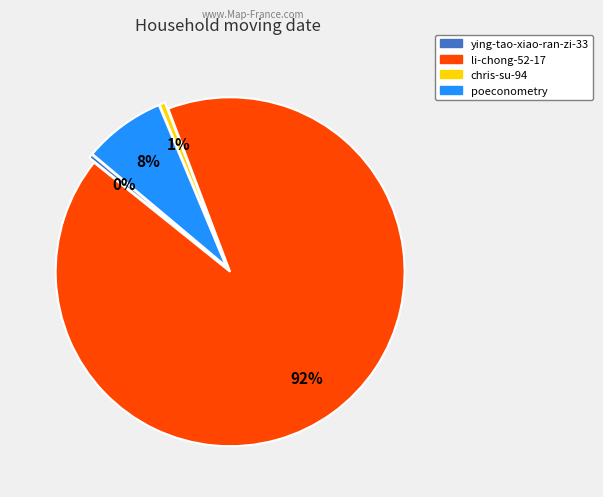

Is it true that poeconometry is 8% of the pie?

True